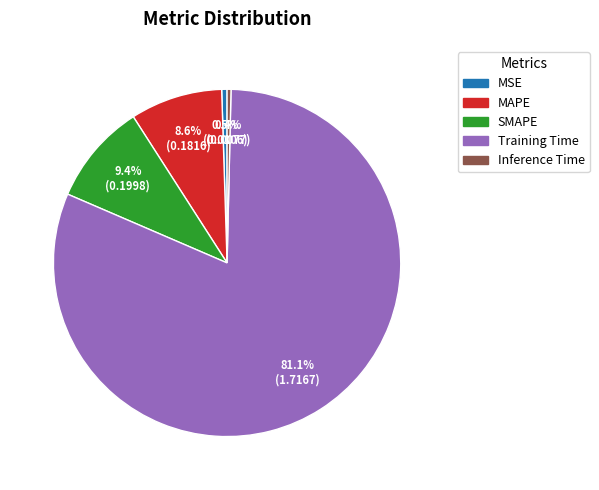

Which slice is the largest?

Training Time